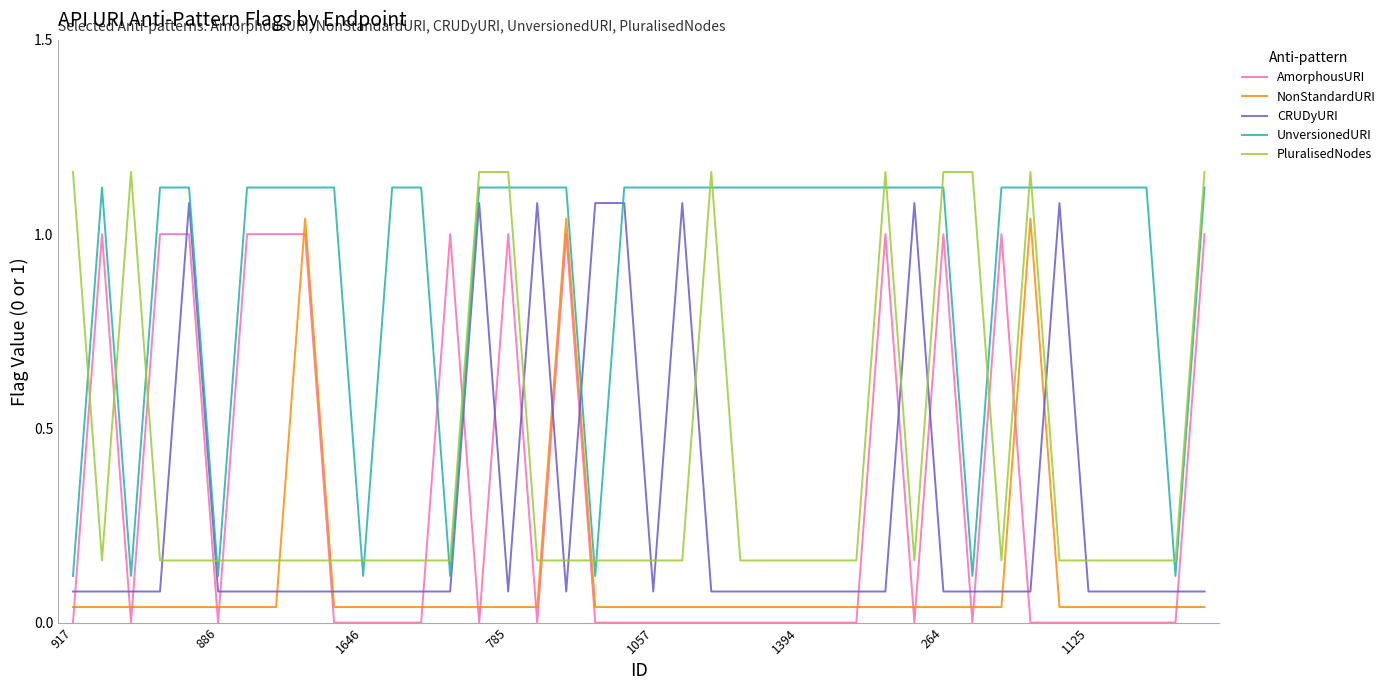

Which series ends up on top after the final intersection of CRUDyURI and UnversionedURI?

UnversionedURI